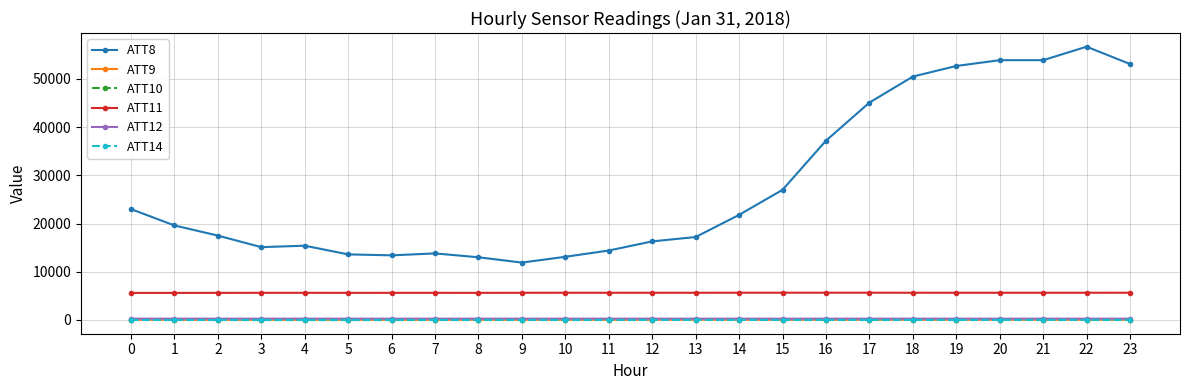

What is the average value of the ATT9 series?

35.0